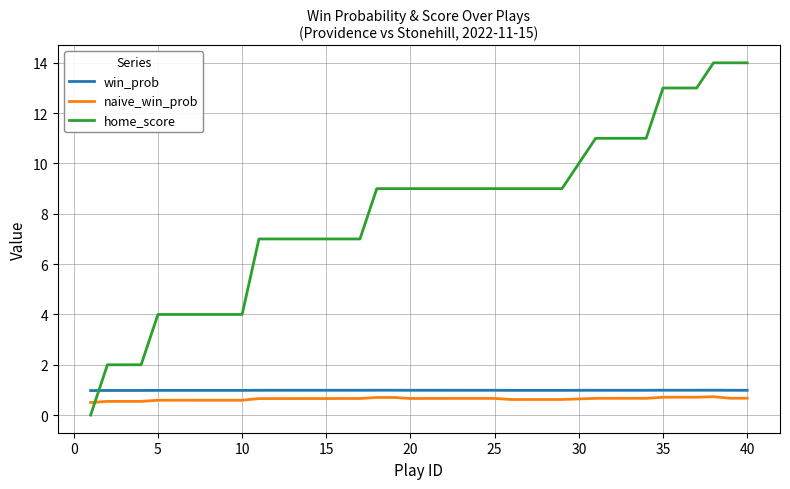

True or false: win_prob and home_score cross at least once.

True